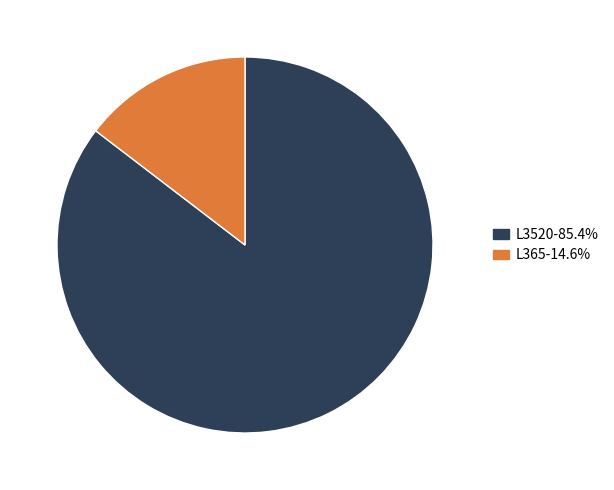

Is there a majority slice in this chart?

Yes